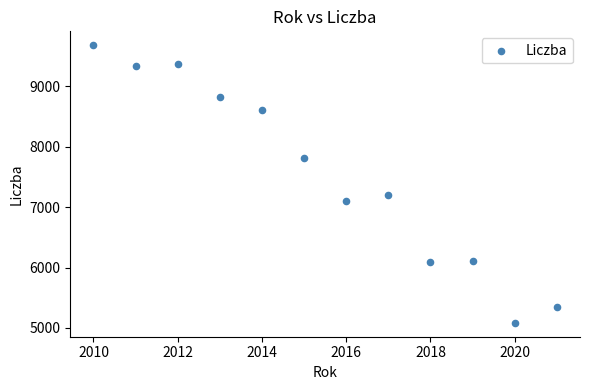

What is the average X value?

2016